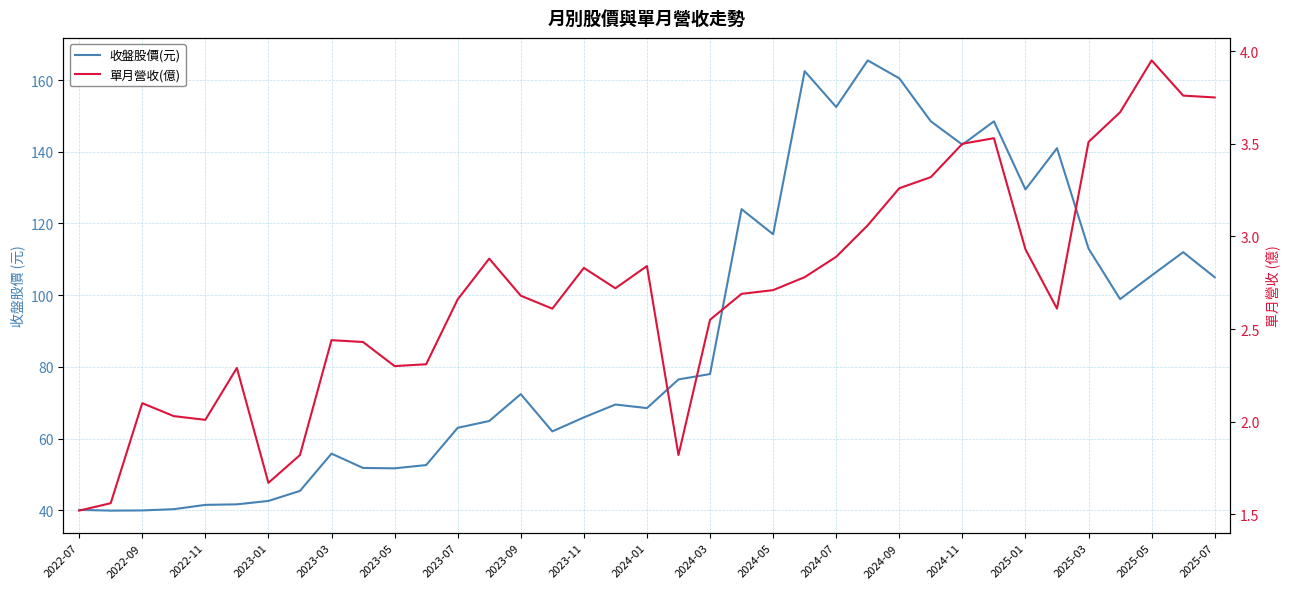

Which series changed the most between 21 and 35?

收盤股價(元)